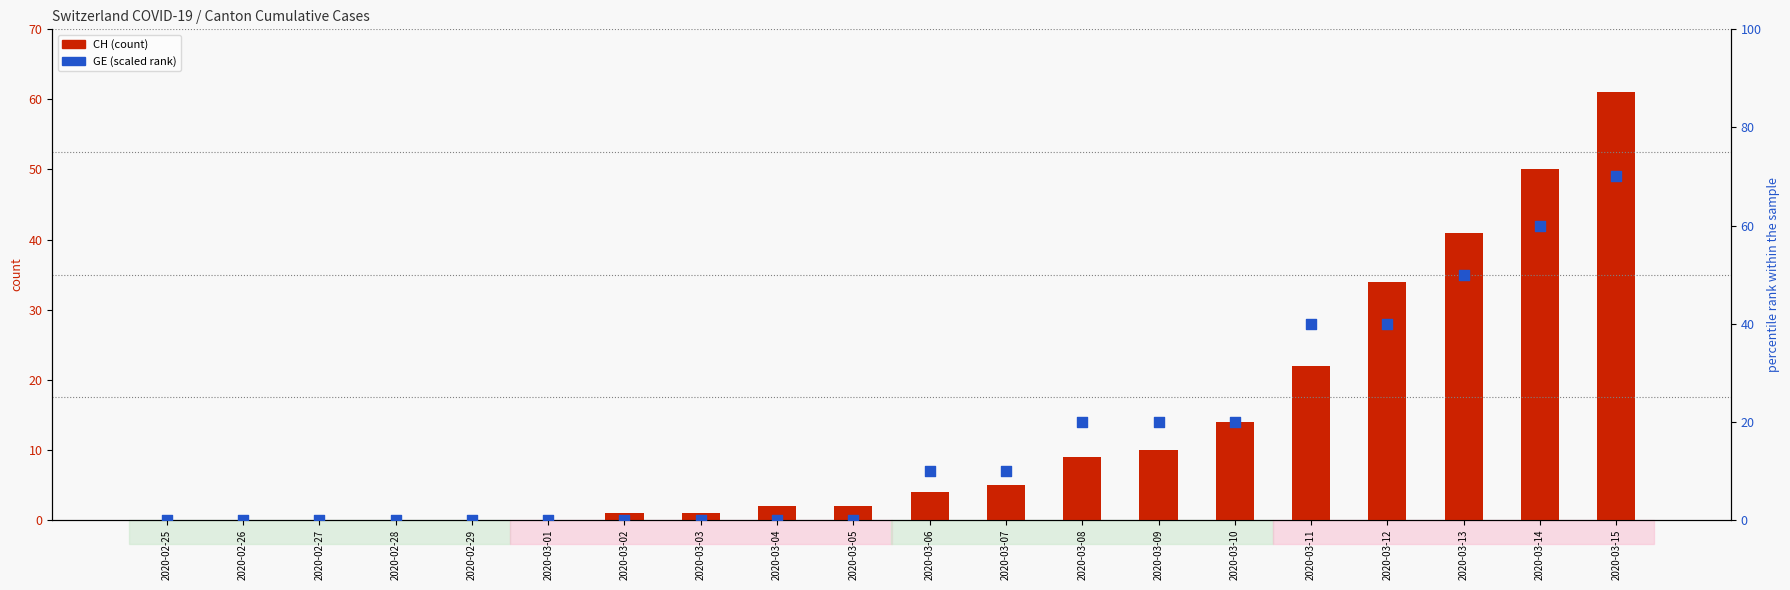

What are all the series names shown in the legend?

CH, GE